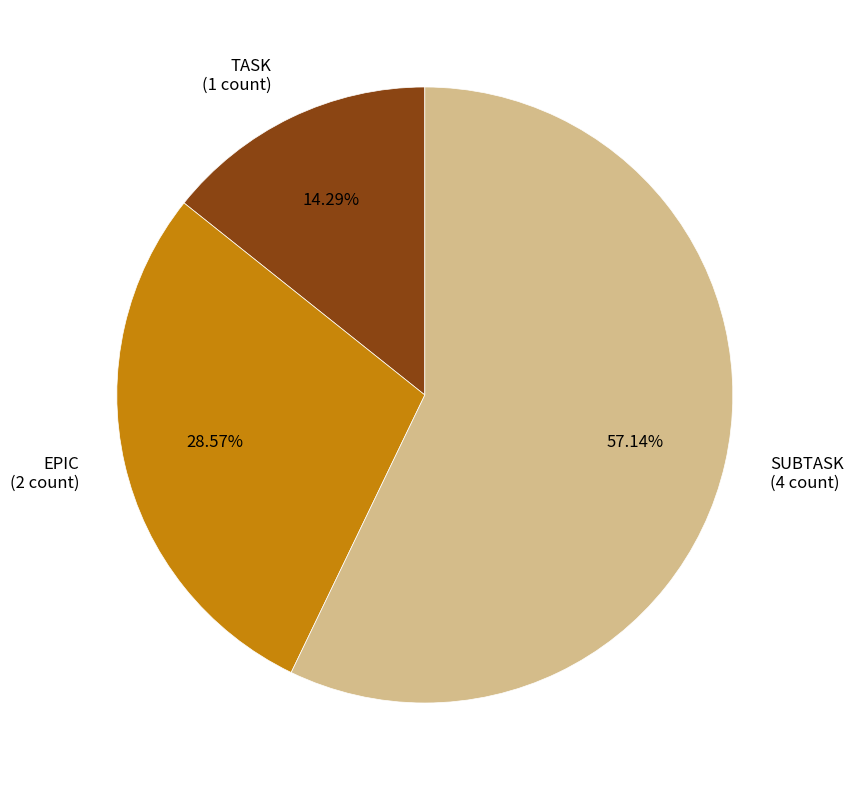

What is the total percentage of EPIC and SUBTASK?

85.7%